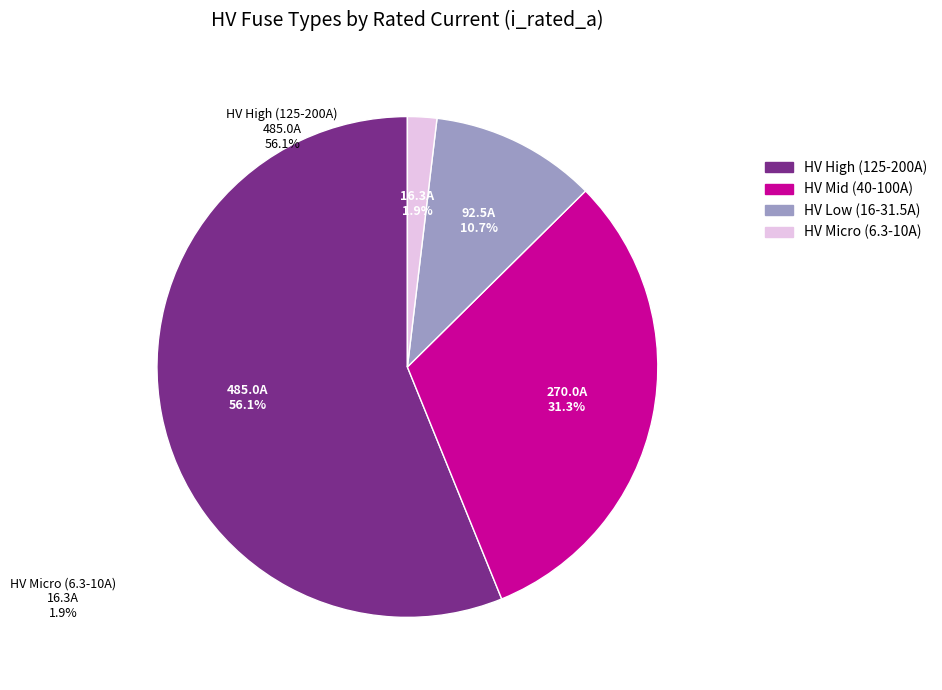

Which category has the smallest portion of the pie?

HV Micro (6.3-10A)